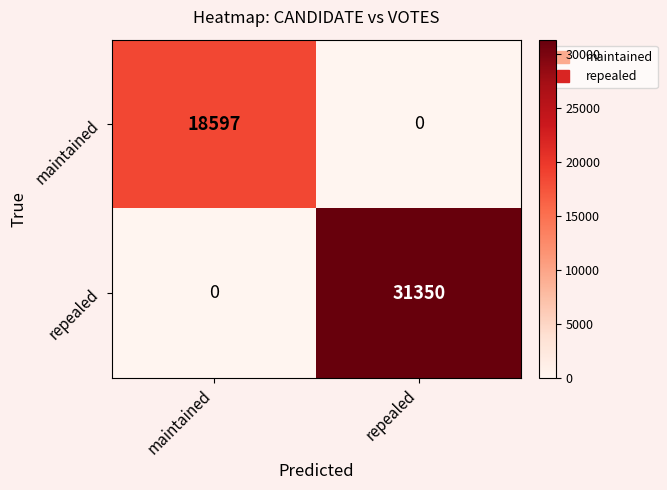

The value of repealed at repealed is 31350. True or false?

True